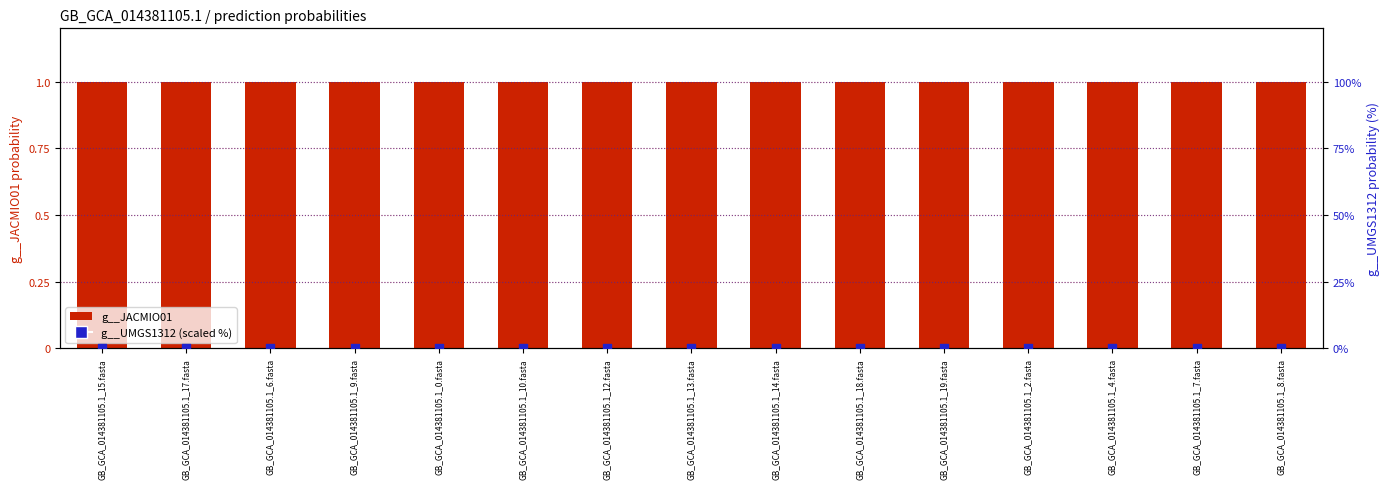

Which series reaches the maximum Y coordinate?

g__JACMIO01